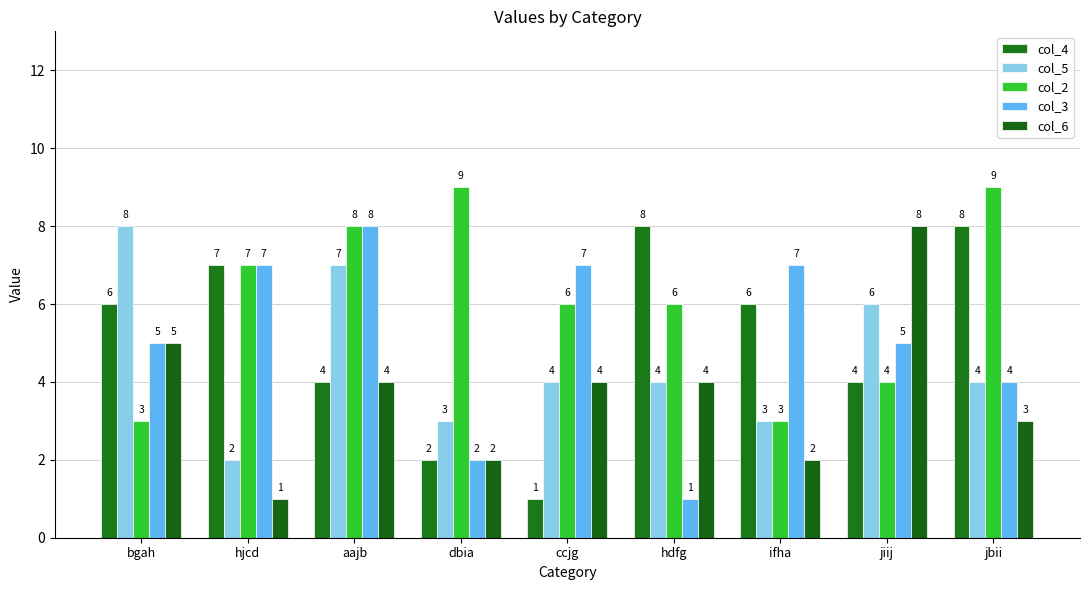

At which label does col_6 first exceed 4?

bgah